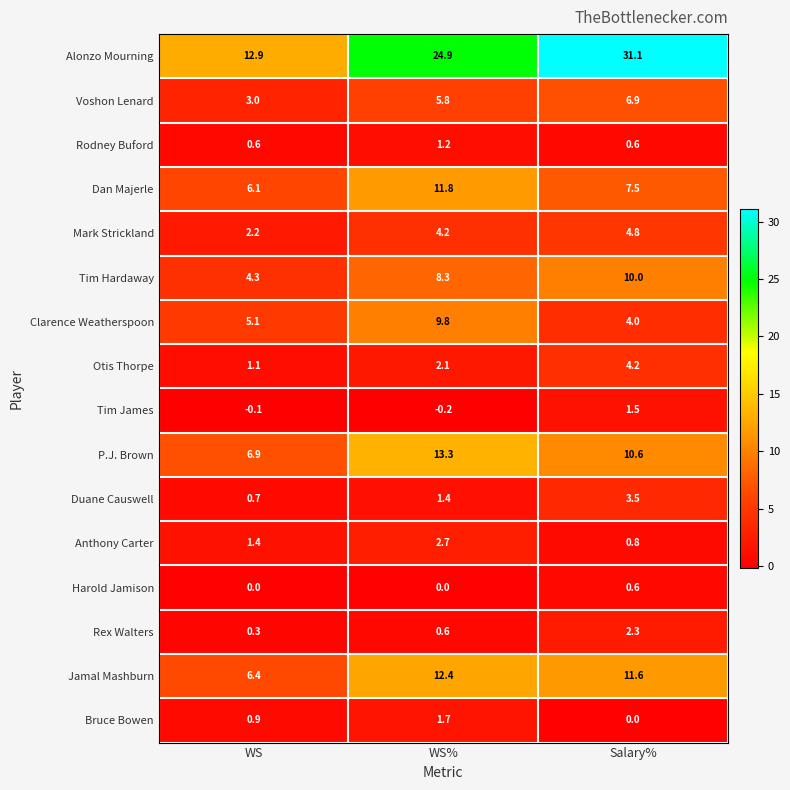

What is the average value of the Clarence Weatherspoon series?

6.3